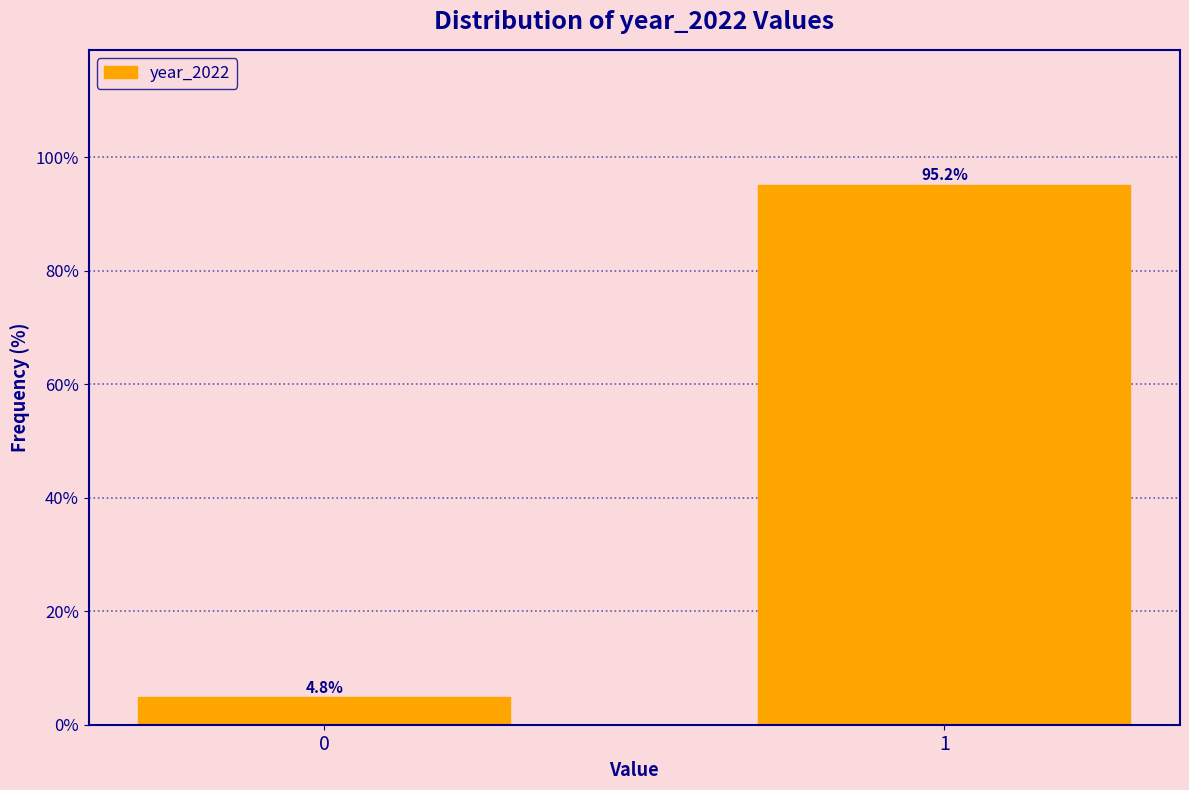

Reading left to right, what are all the values shown in this chart?

4.8	95.2